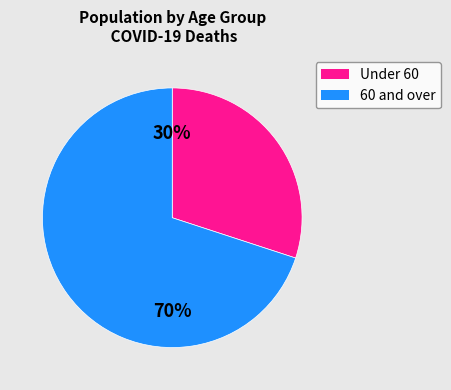

To the nearest percent, what is the difference between the largest and smallest slice percentages?

40%